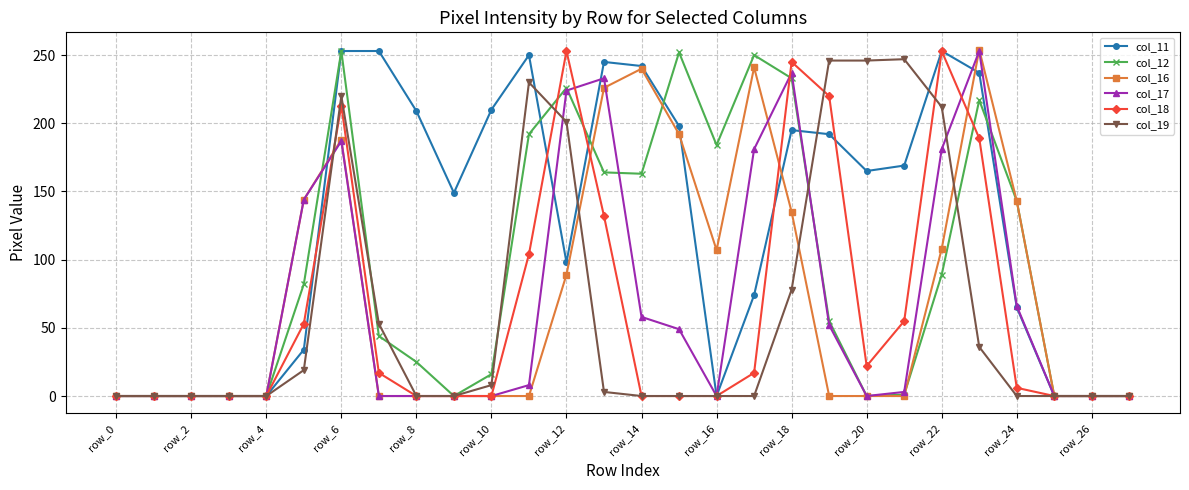

What is the maximum value shown in the chart?

254